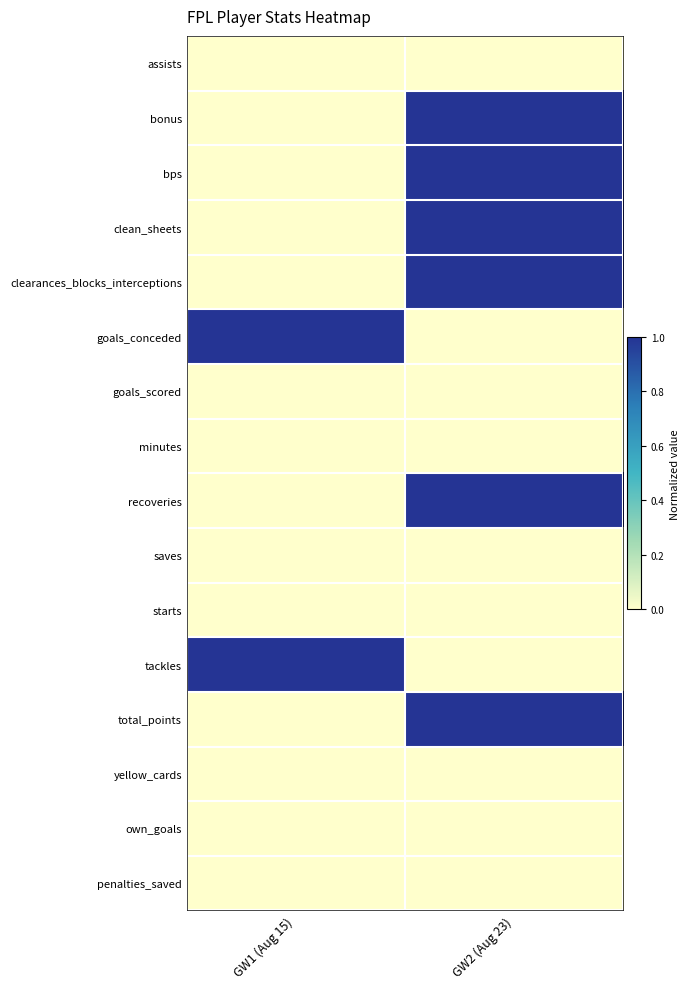

Rank the series at GW2 (Aug 23) from highest to lowest value.

bonus, bps, clean_sheets, clearances_blocks_interceptions, recoveries, total_points, assists, goals_conceded, goals_scored, minutes, saves, starts, tackles, yellow_cards, own_goals, penalties_saved